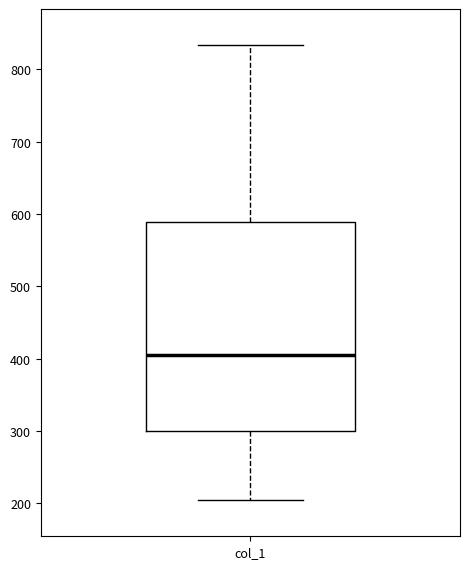

Read this box plot against the y-axis: the position of the median line, the range covered by the box, and the ends of both whiskers. The values are not printed on the chart, so give them approximately, as read against the axis.

median 400, box 300 to 590, whiskers 200 to 830